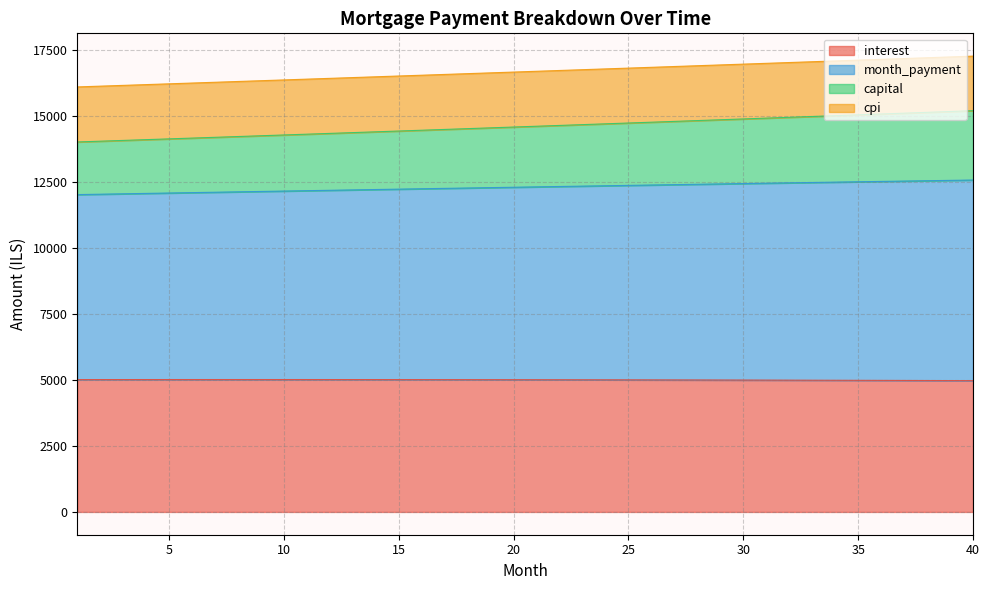

What is the minimum value for interest?

4970.0